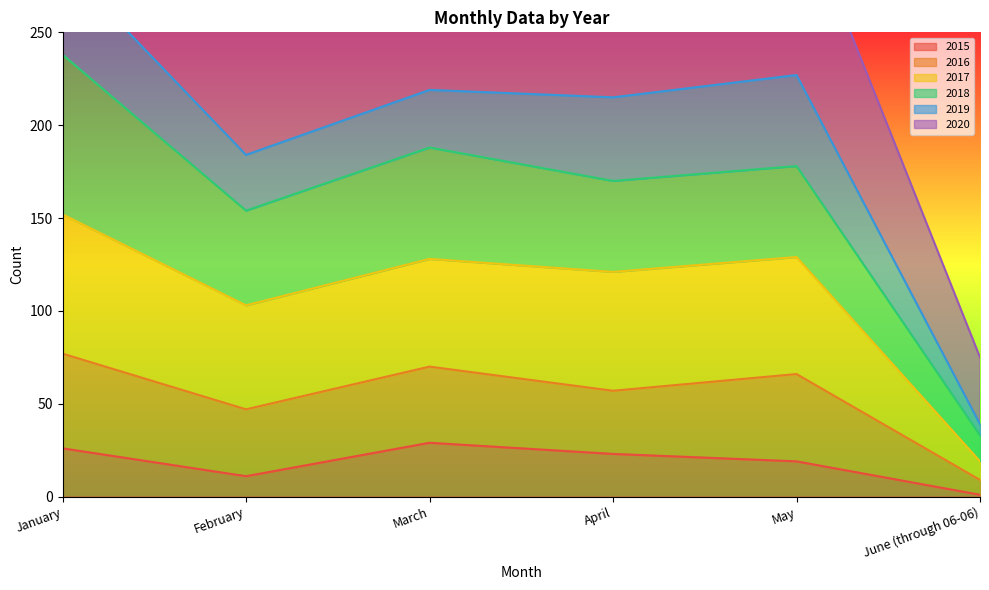

Which category has the lowest value in the 2015 series?

June (through 06-06)